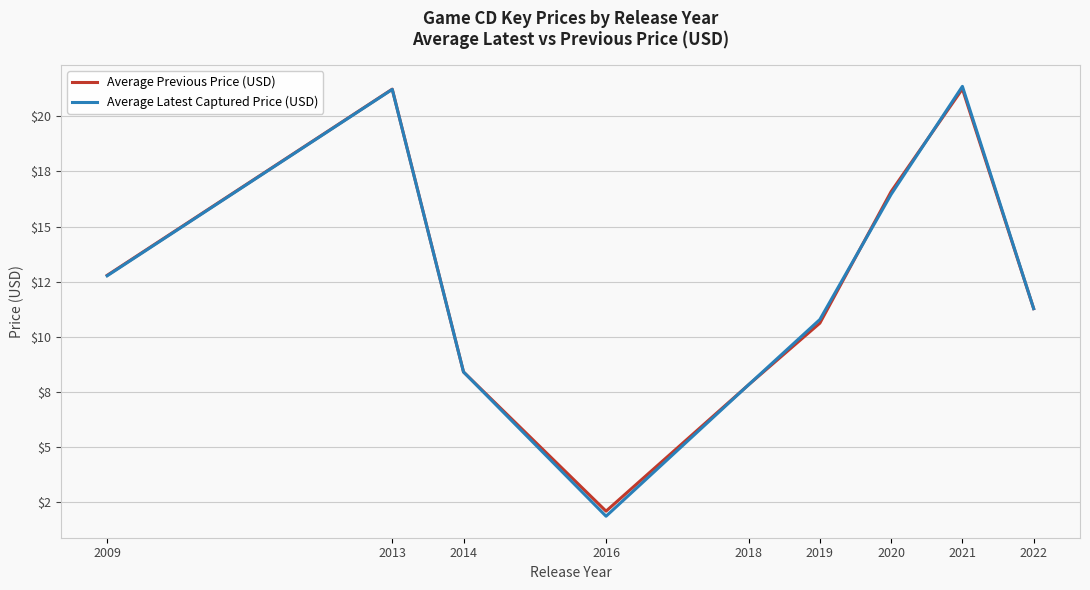

Rank the categories by Average Latest Captured Price (USD) value from lowest to highest.

2016, 2018, 2014, 2019, 2022, 2009, 2020, 2013, 2021